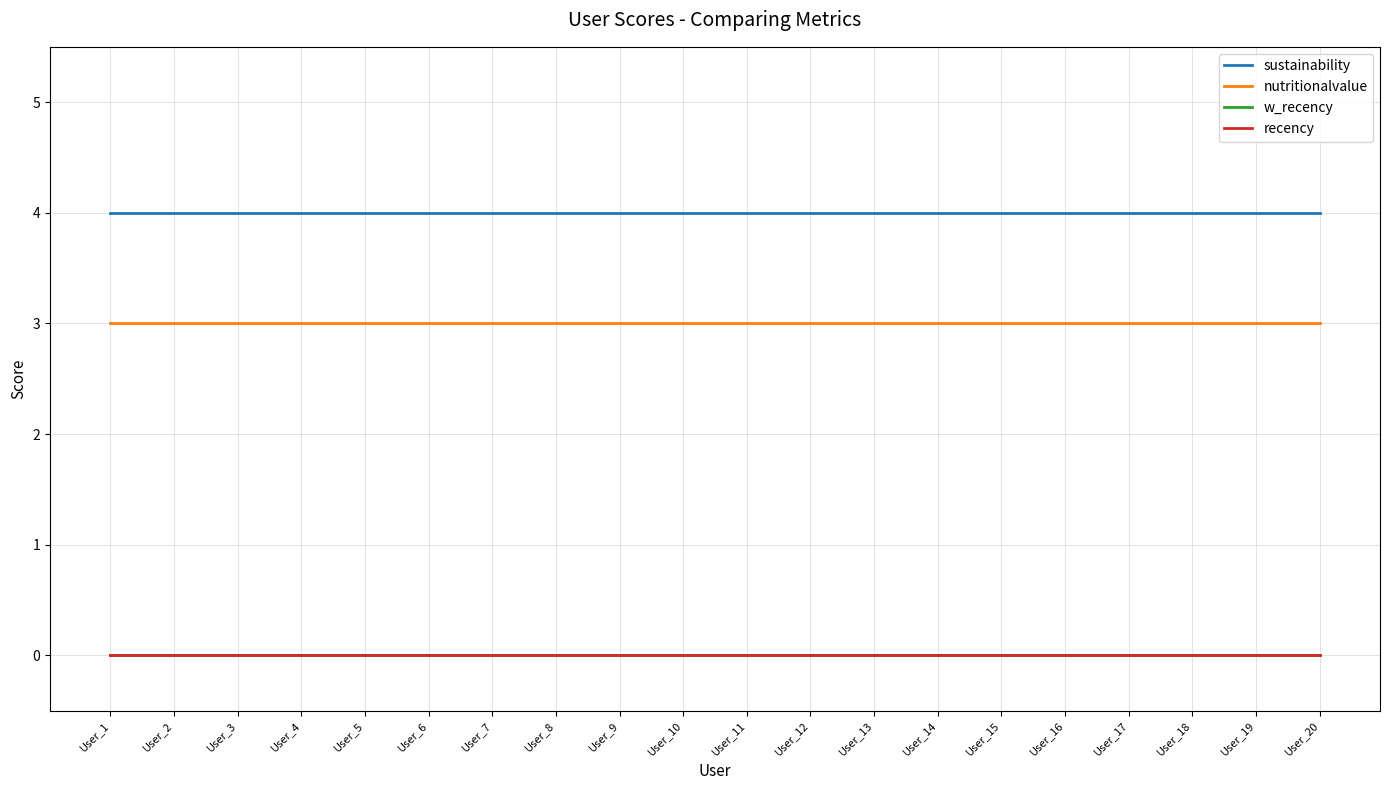

What is the difference between the highest and lowest values at User_11?

4